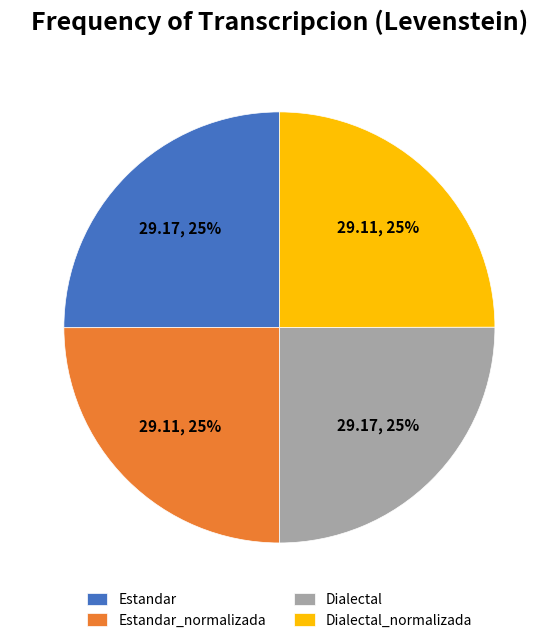

Does any single category account for the majority?

No